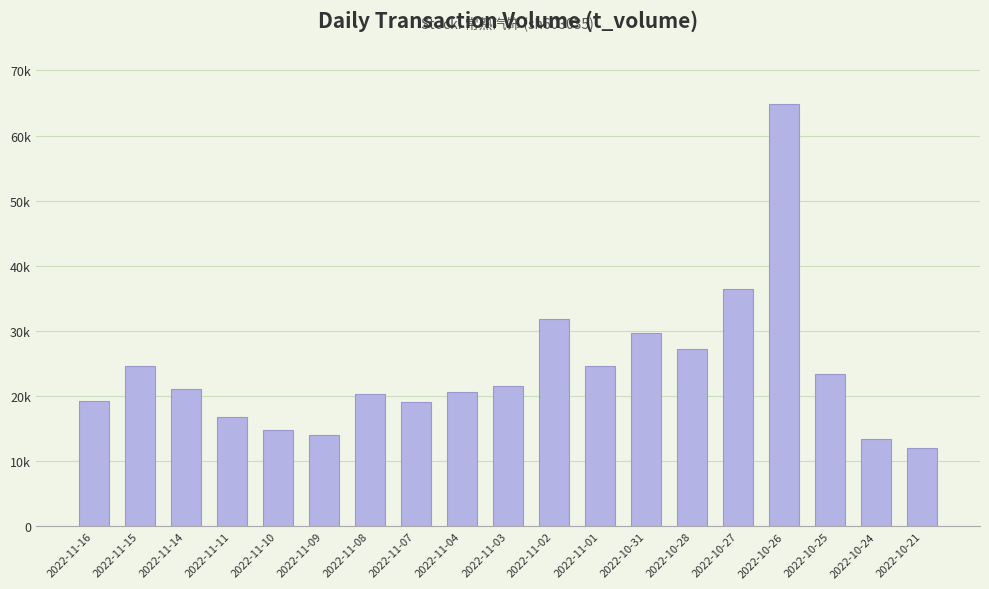

What is the label of the 12th bar from the right?

2022-11-07